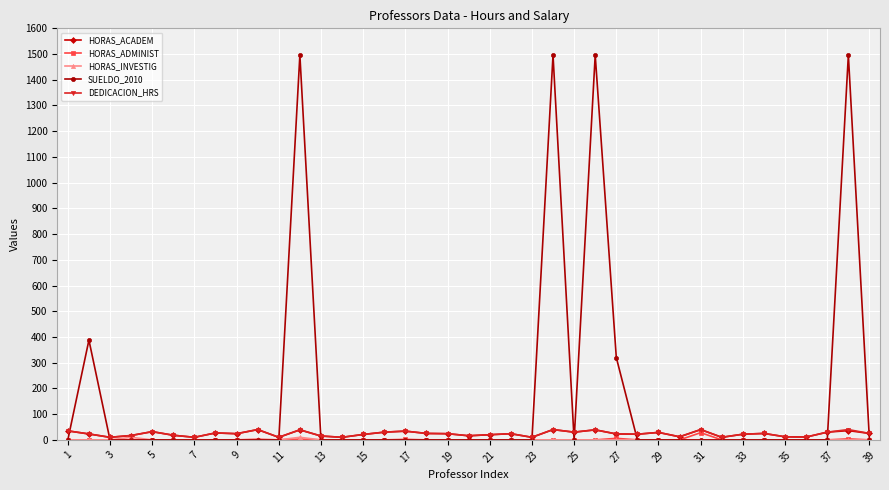

What is the greatest value displayed?

1496